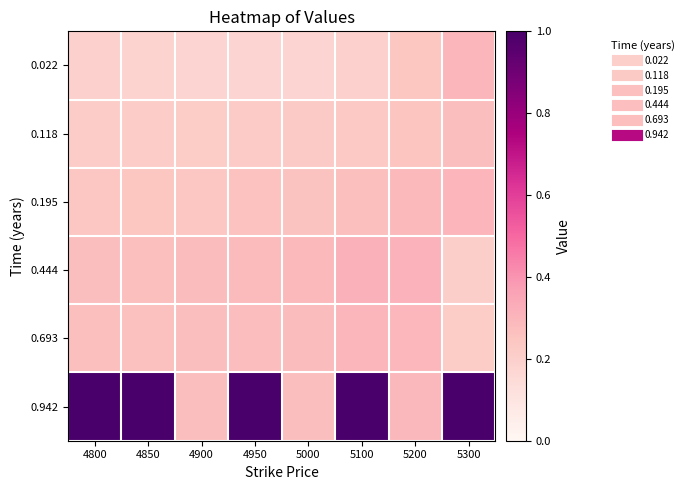

What is the spread (max minus min) of values at 4900?

0.1